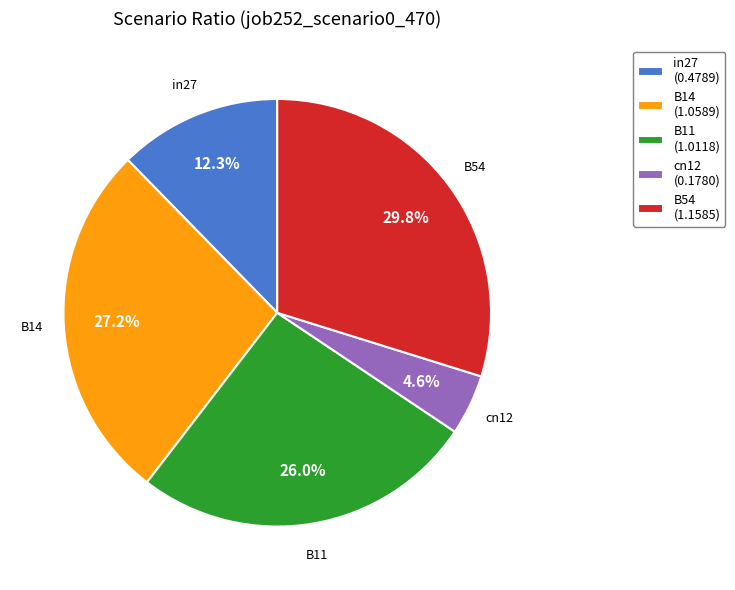

Count the number of slices in the pie.

5